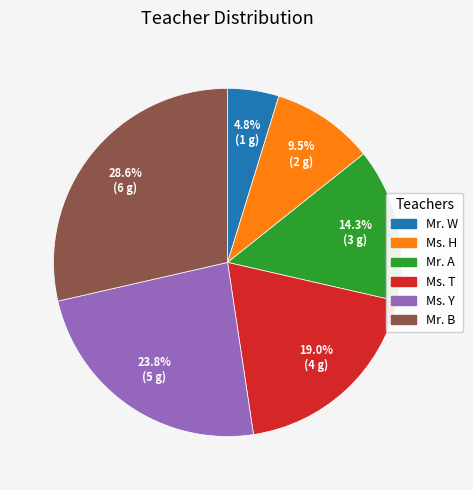

True or false: Ms. Y accounts for 12% of the total.

False